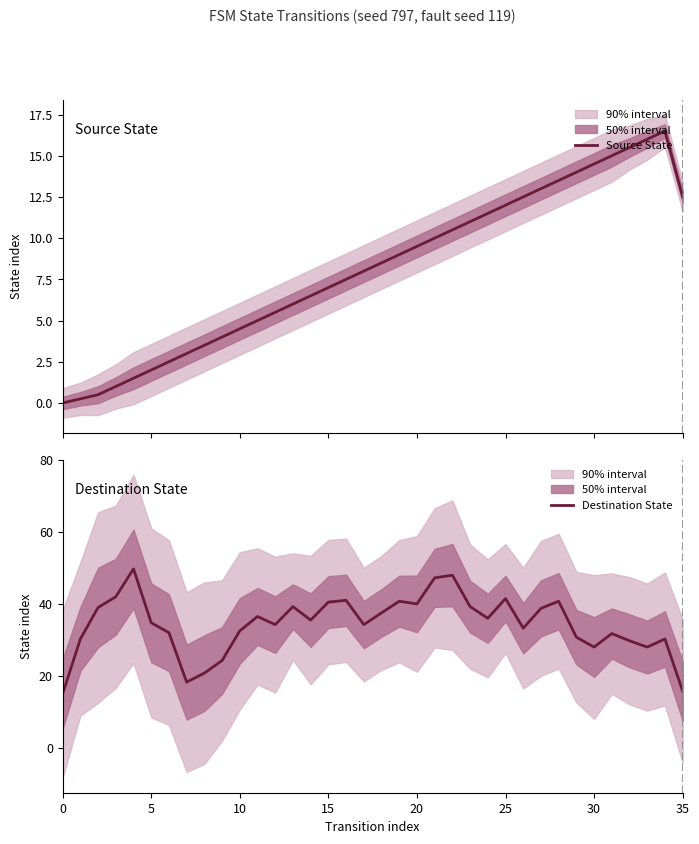

True or false: Destination State and Source State intersect in this chart.

False